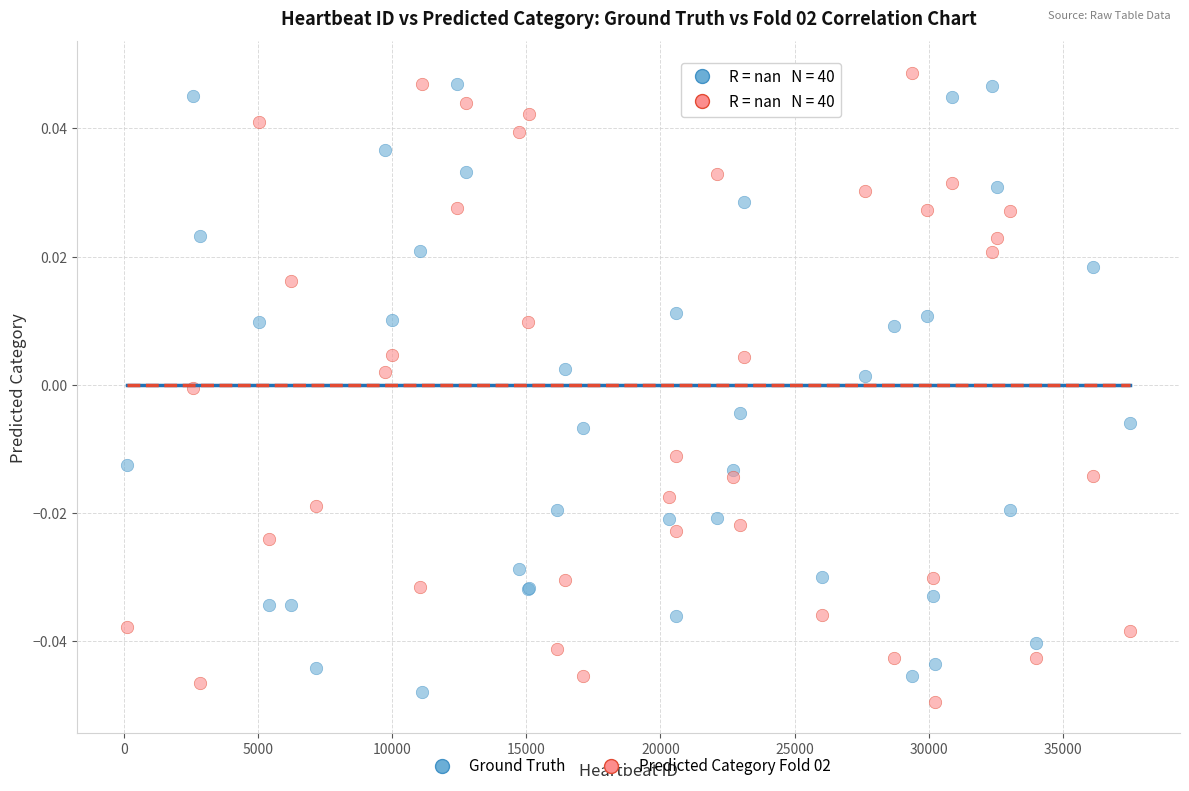

What is the X range (max minus min) for the scatter plot?

37365.0